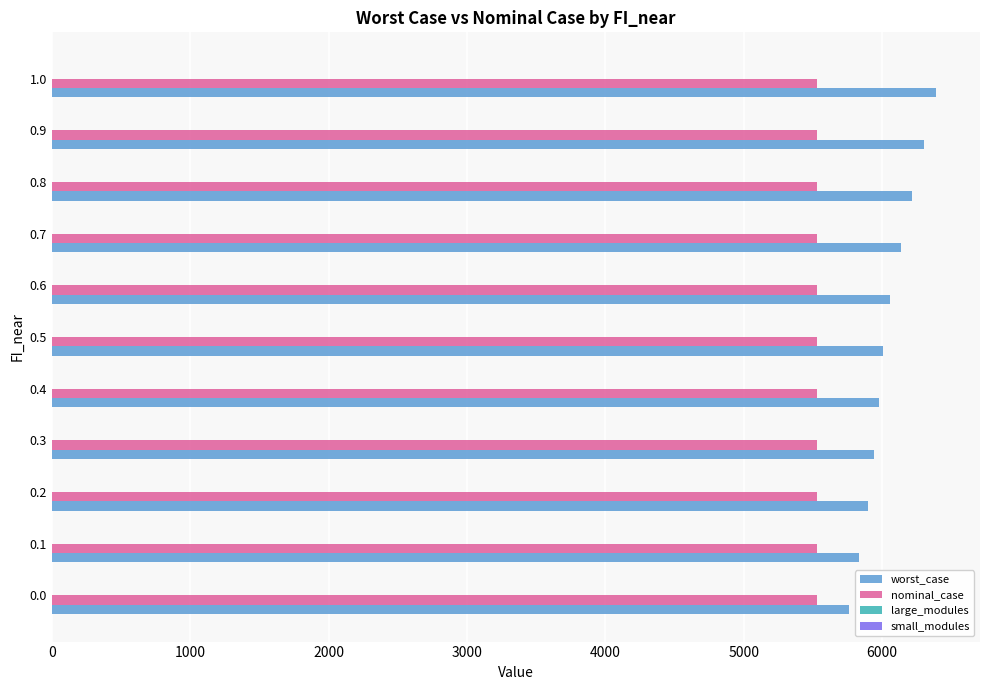

Is the value of worst_case at 0.4 greater than the value of nominal_case at 0.8?

Yes